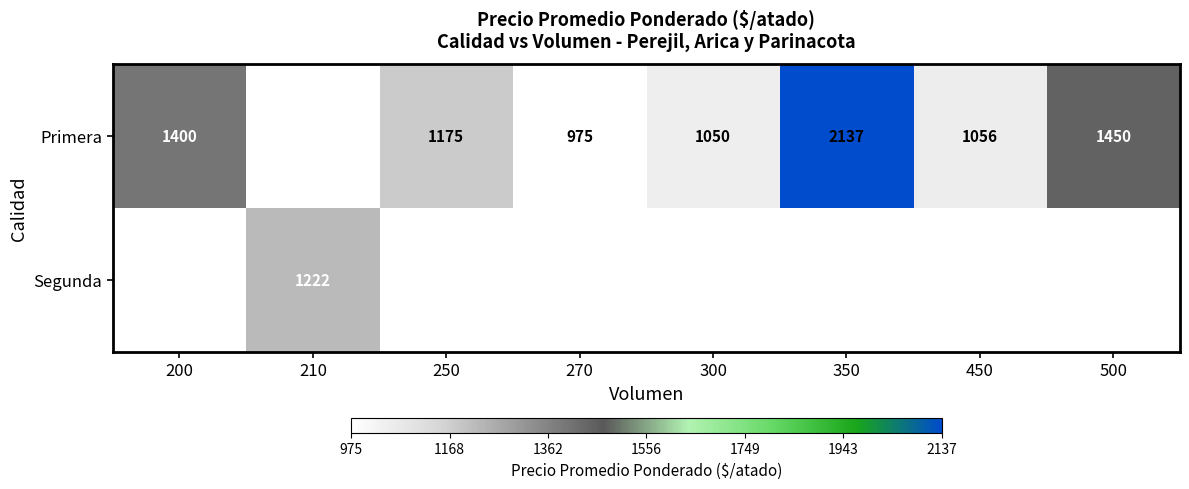

What is the sum of the Primera values at 350 and 500?

3587